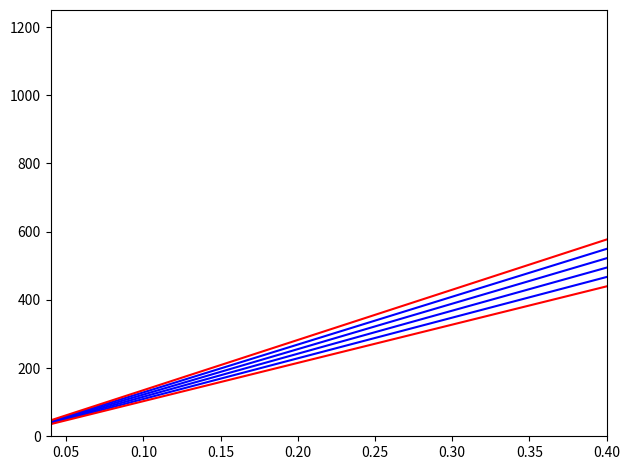

Does the chart have visible grid lines?

No